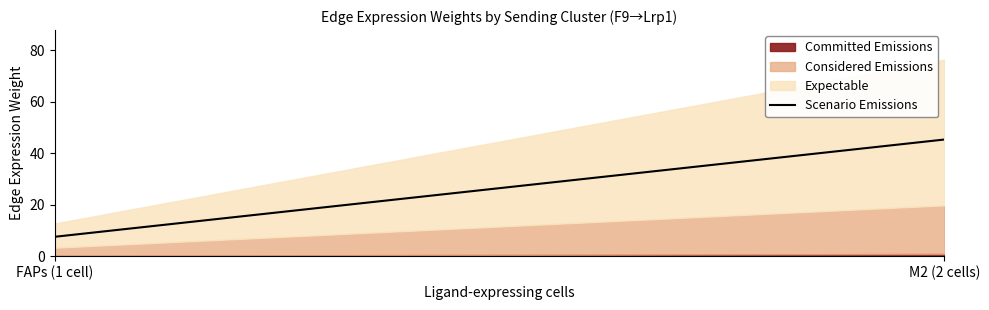

True or false: Scenario Emissions has a value of 45.3 at M2 (2 cells).

True